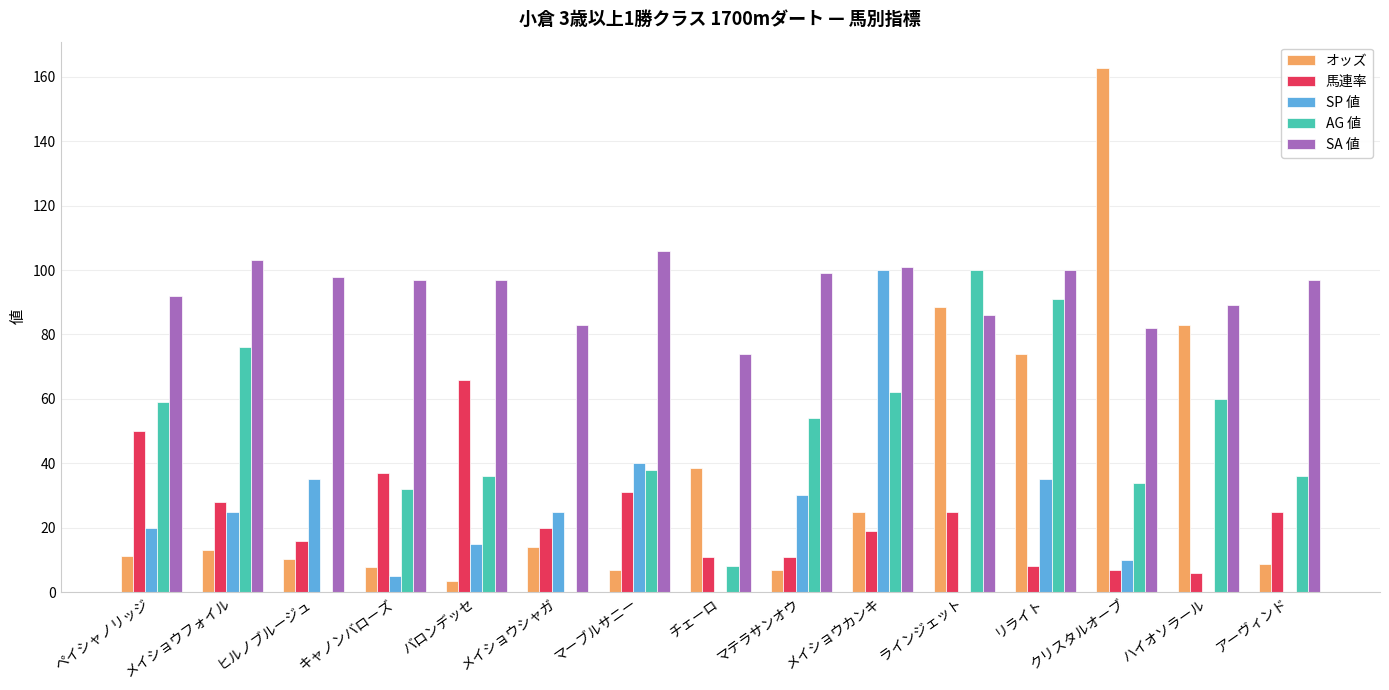

True or false: SP 値 has a value of 35.0 at ヒルノブルージュ.

True